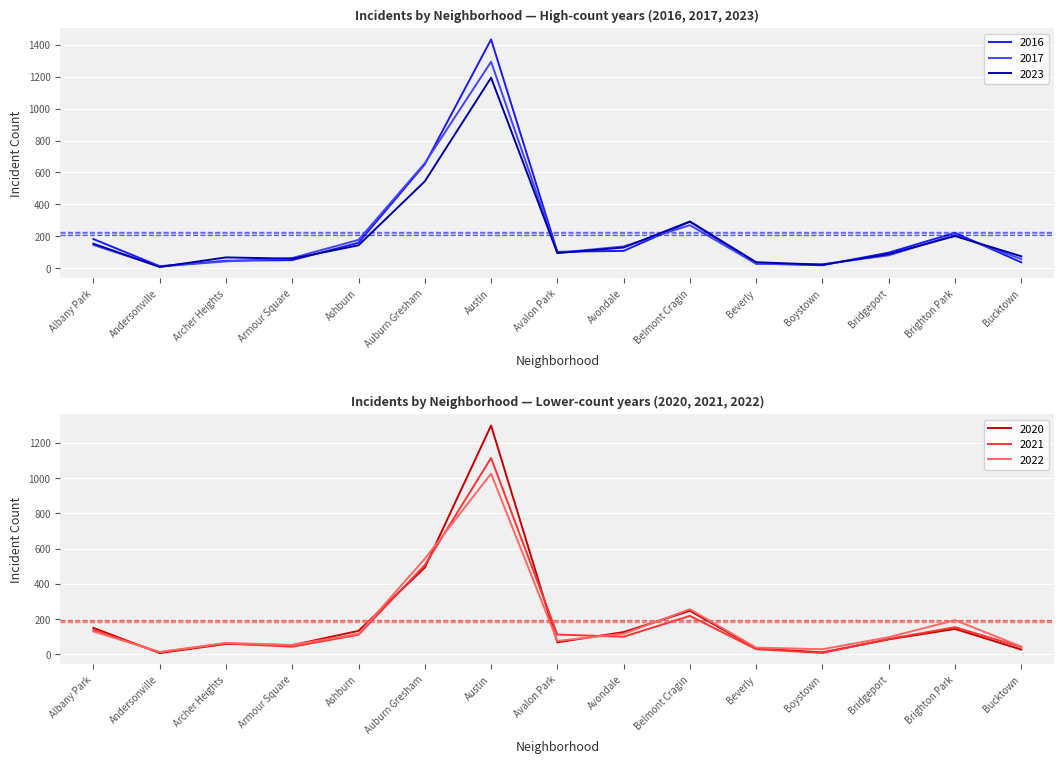

True or false: 2022 has more than 0 points higher than both neighbors.

True